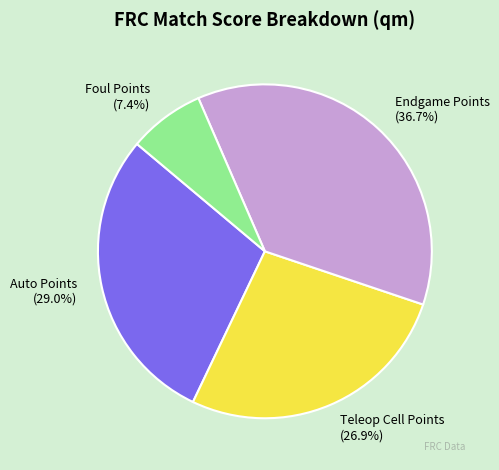

Between Teleop Cell Points and Auto Points, which is larger?

Auto Points